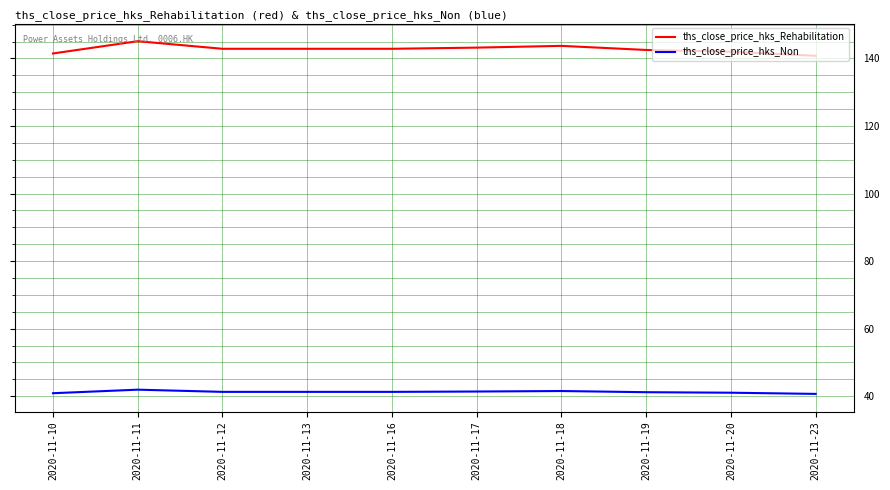

List the series in order of their overall mean, lowest first.

ths_close_price_hks_Non, ths_close_price_hks_Rehabilitation